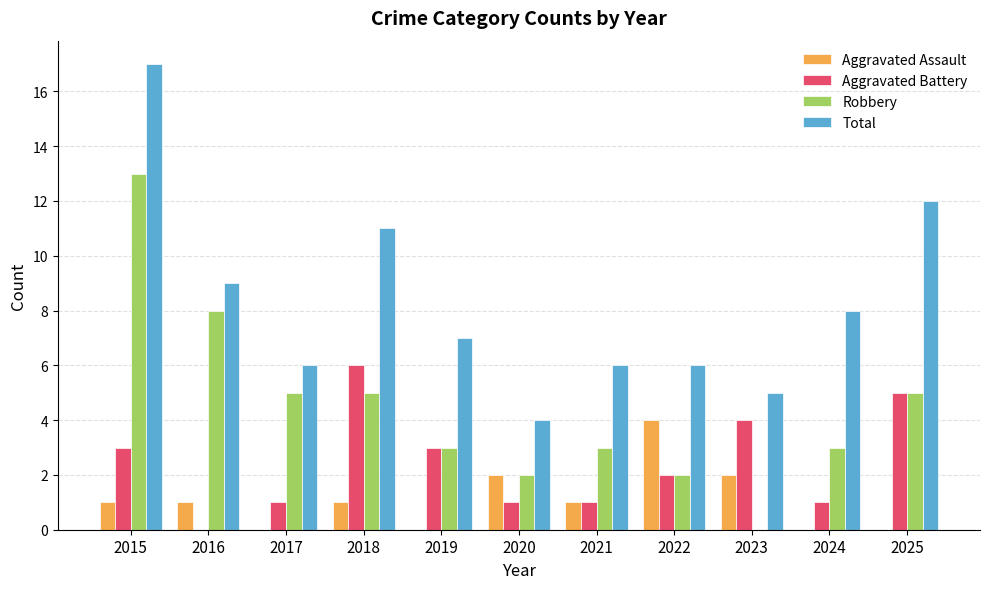

How many distinct data groups are displayed?

4